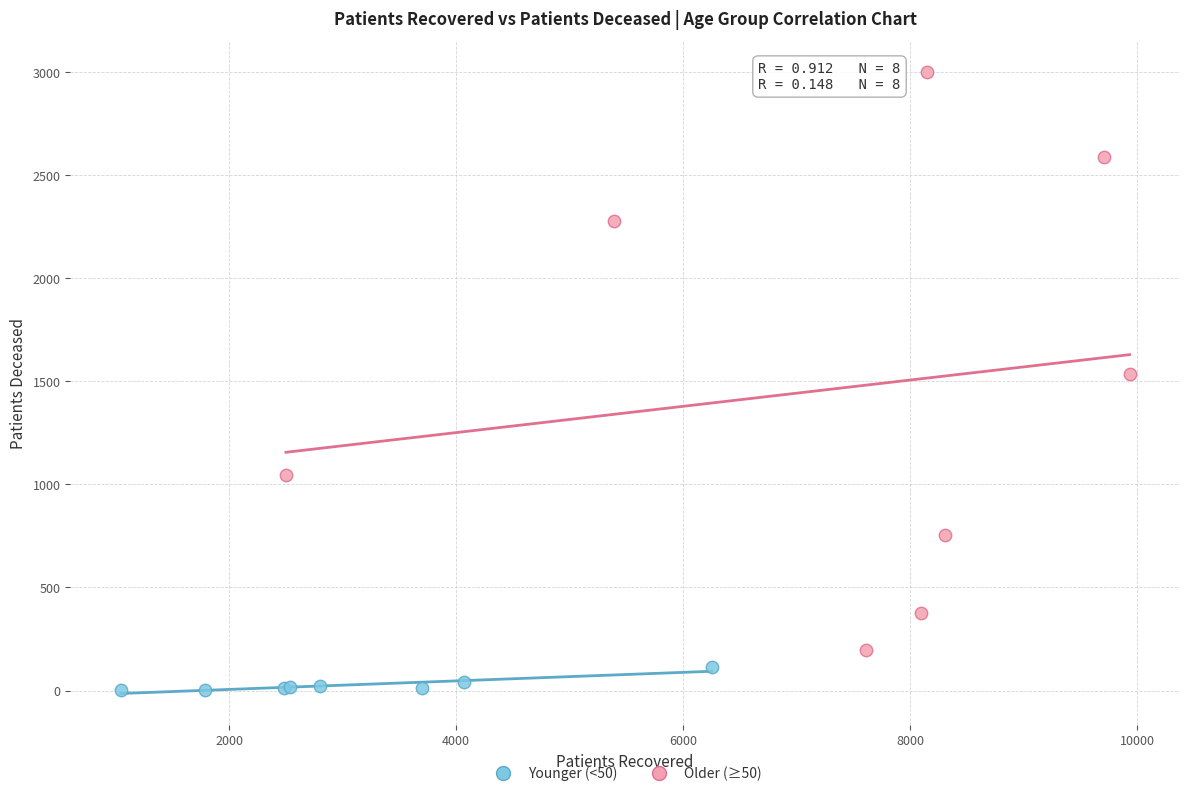

What are all the series names shown in the legend?

Younger (<50), Older (≥50)